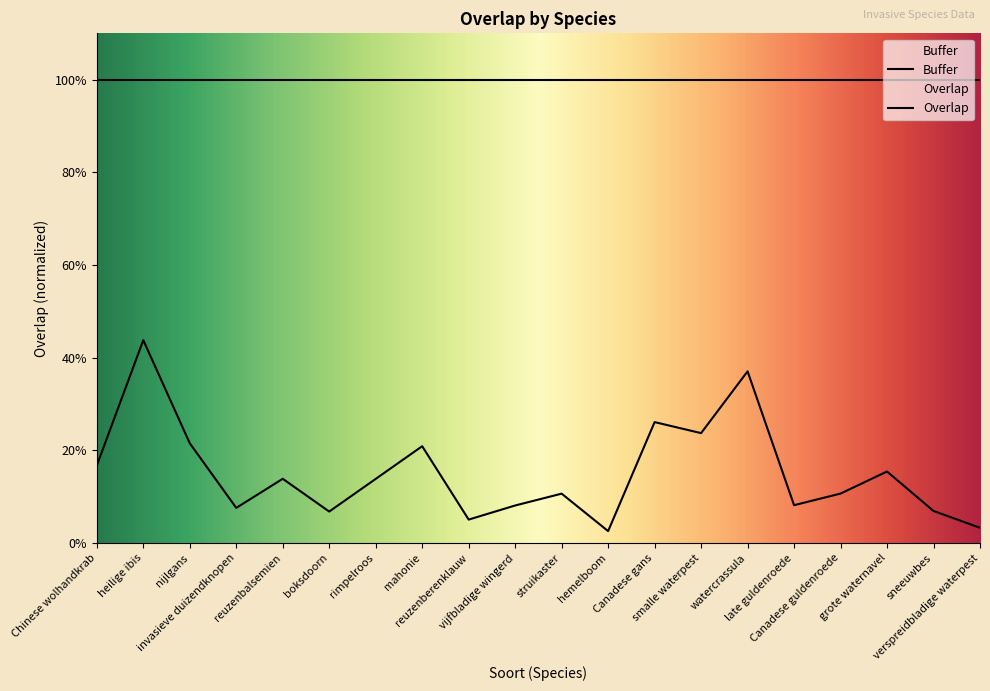

The chart shows a value of 4.7 at Canadese gans. True or false?

False